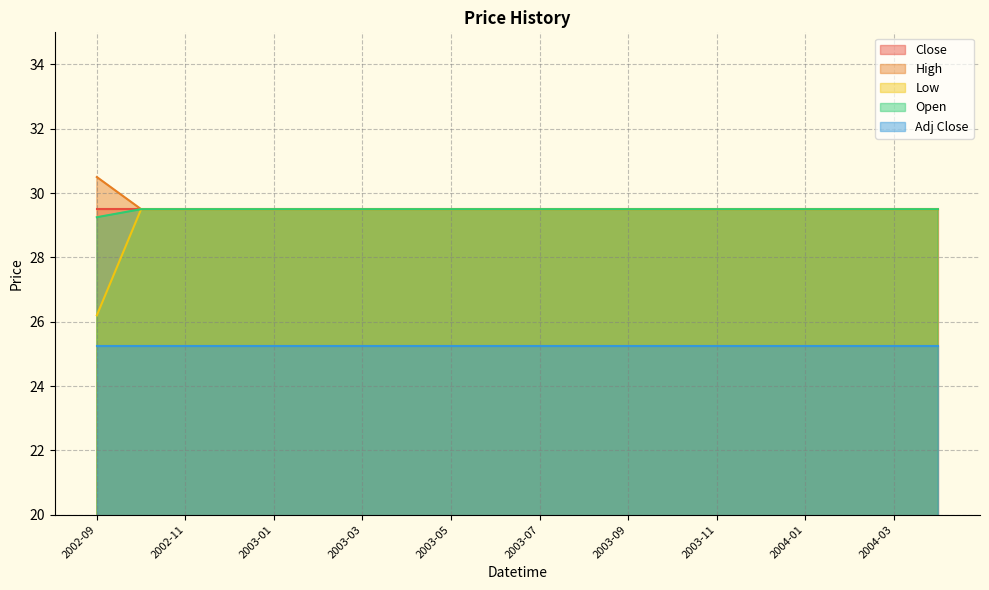

True or false: High and Low intersect in this chart.

False